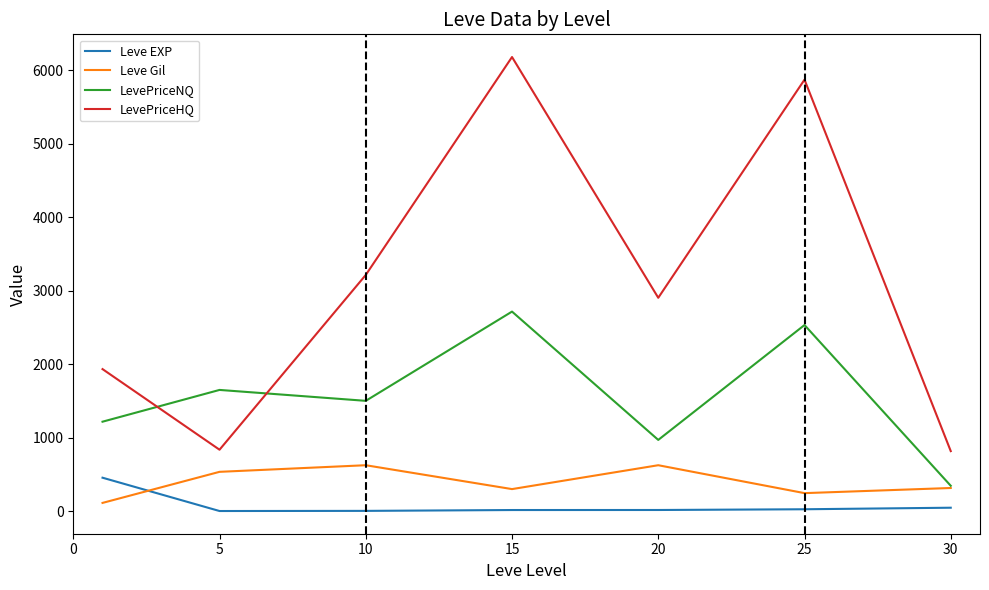

At how many categories does at least one series exceed 4126?

2